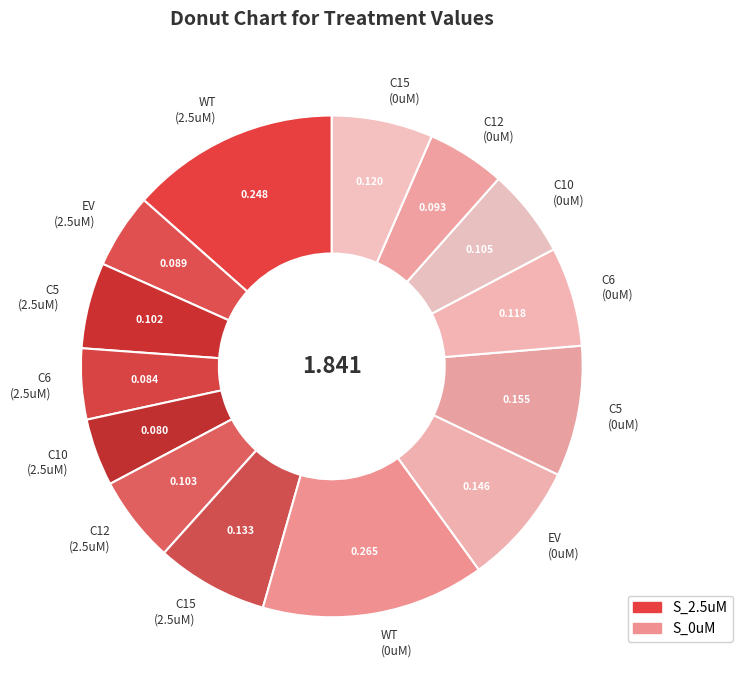

How many slices are in this pie chart?

14